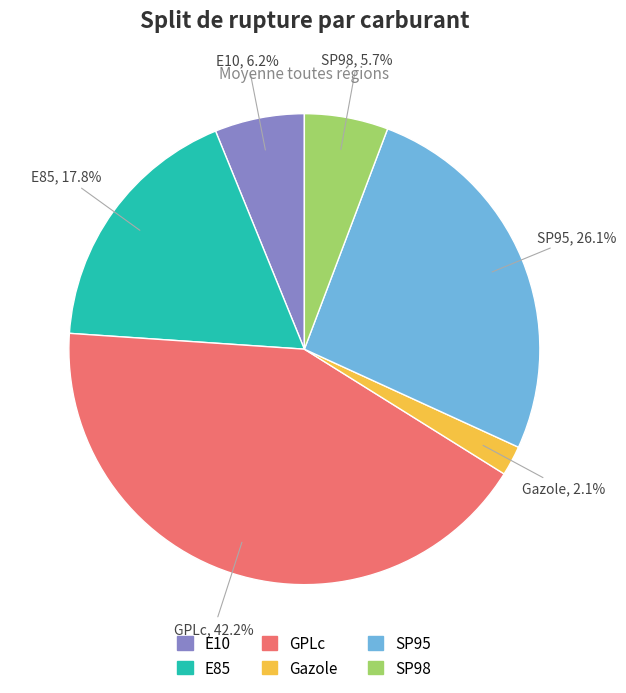

What is the largest slice in the pie chart?

GPLc